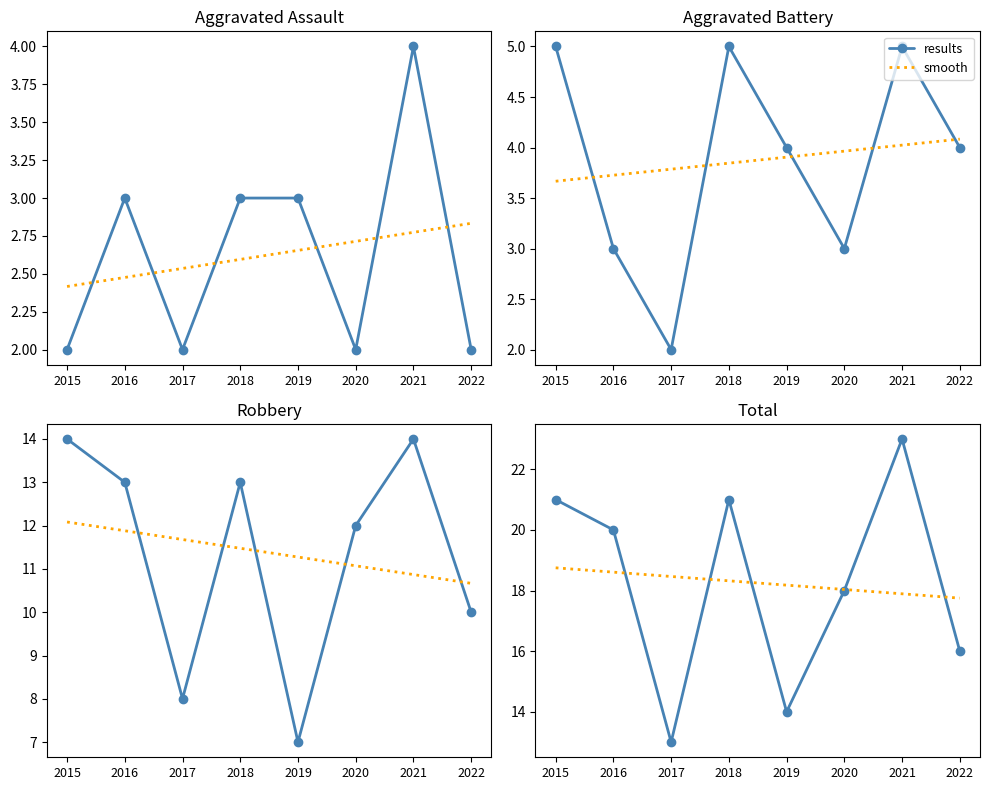

The smooth series shows 18.3 at 2018. True or false?

True